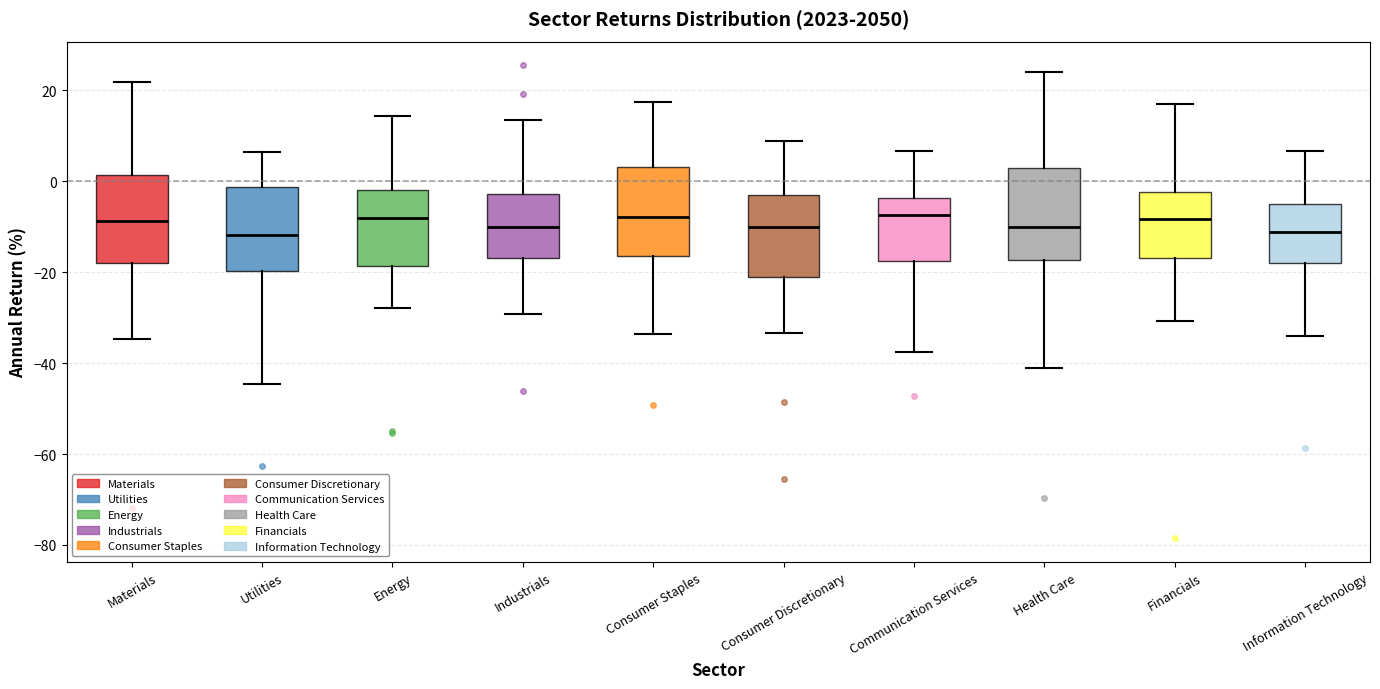

Reading left to right, transcribe this box plot: for each box, give where its median line is, the range the box spans, and where its two whiskers end, as read against the y-axis. The values are not printed on the chart, so give them approximately, as read against the axis.

Materials: median -8, box -18 to 2, whiskers -34 to 22
Utilities: median -12, box -20 to -2, whiskers -44 to 6
Energy: median -8, box -18 to -2, whiskers -28 to 14
Industrials: median -10, box -16 to -2, whiskers -30 to 14
Consumer Staples: median -8, box -16 to 4, whiskers -34 to 18
Consumer Discretionary: median -10, box -22 to -2, whiskers -34 to 8
Communication Services: median -8, box -18 to -4, whiskers -38 to 6
Health Care: median -10, box -18 to 4, whiskers -42 to 24
Financials: median -8, box -16 to -2, whiskers -30 to 18
Information Technology: median -12, box -18 to -4, whiskers -34 to 6